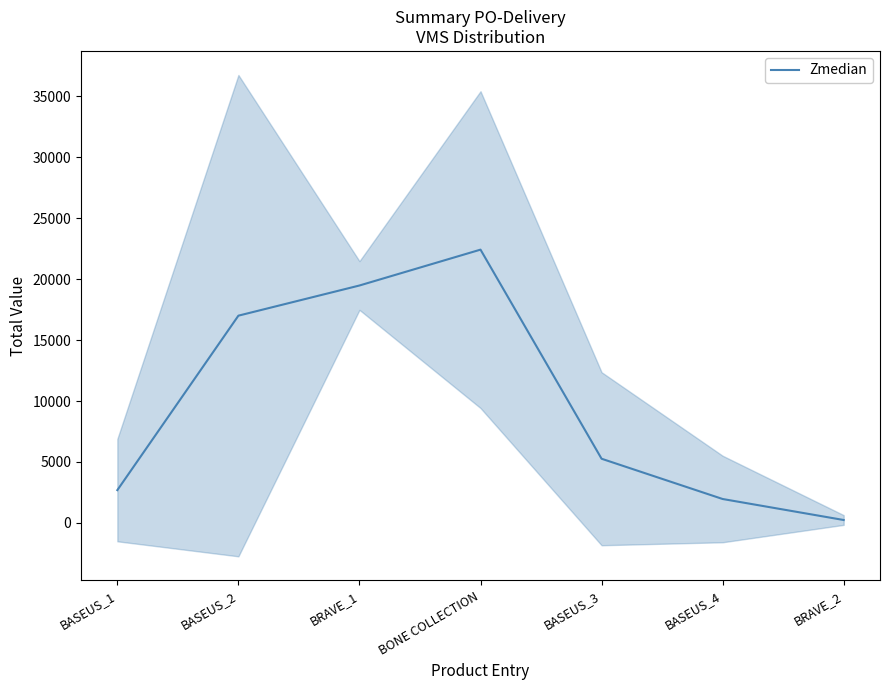

Reading left to right, extract all data points from this chart.

2688.0	17004.5	19480.0	22423.2	5264.0	1959.5	236.0